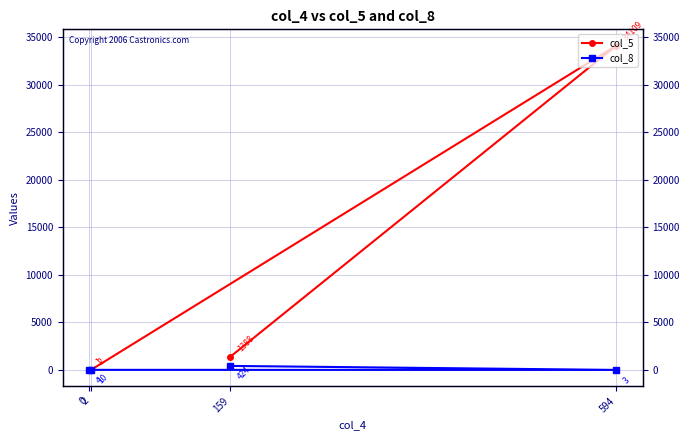

In col_5, how many points are higher than both neighbors (excluding endpoints)?

1